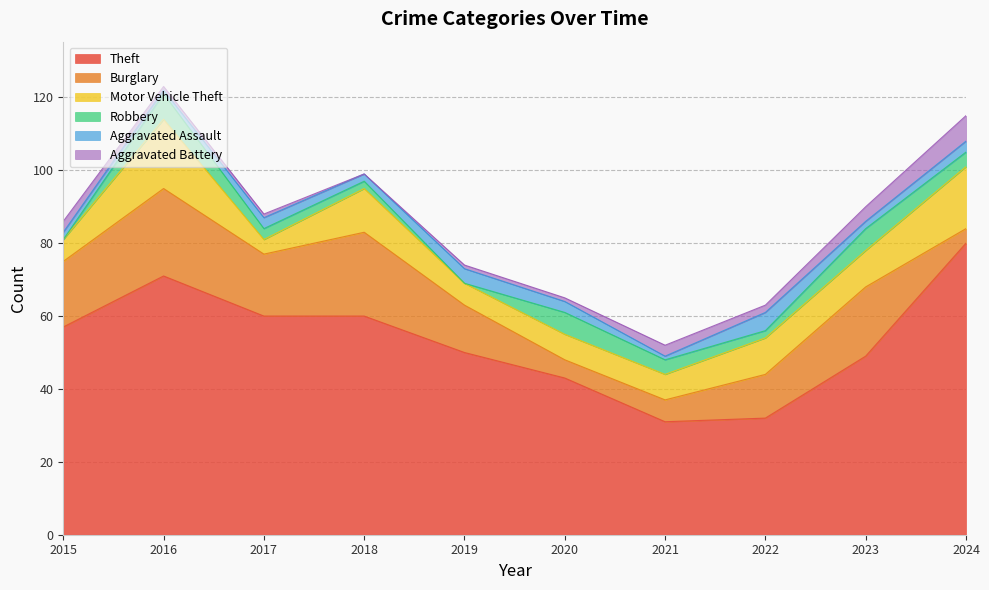

Is the value of Burglary at 2015 greater than the value of Aggravated Assault at 2019?

Yes